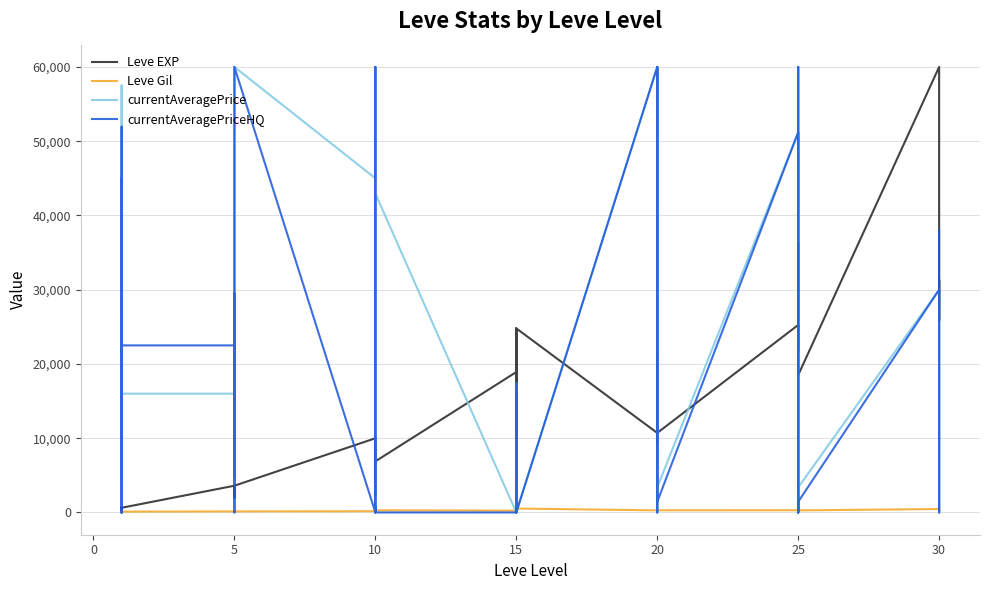

In currentAveragePrice, how many points are lower than both neighbors (excluding endpoints)?

12